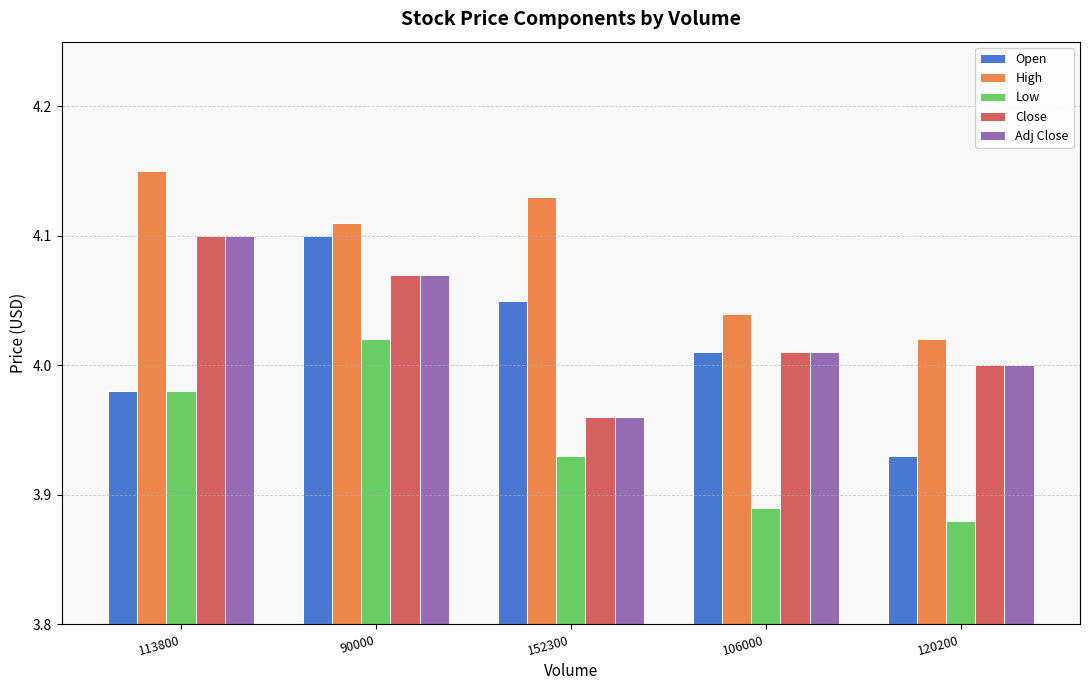

At how many categories does at least one series exceed 4?

5